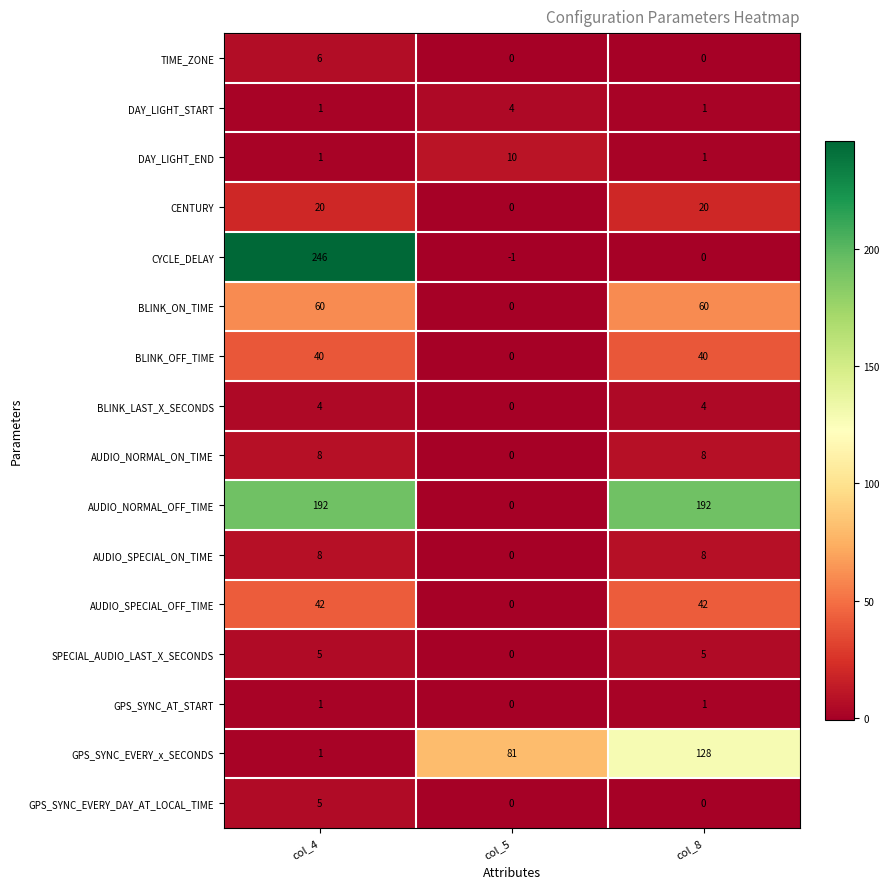

What value does the SPECIAL_AUDIO_LAST_X_SECONDS series have at col_8?

5